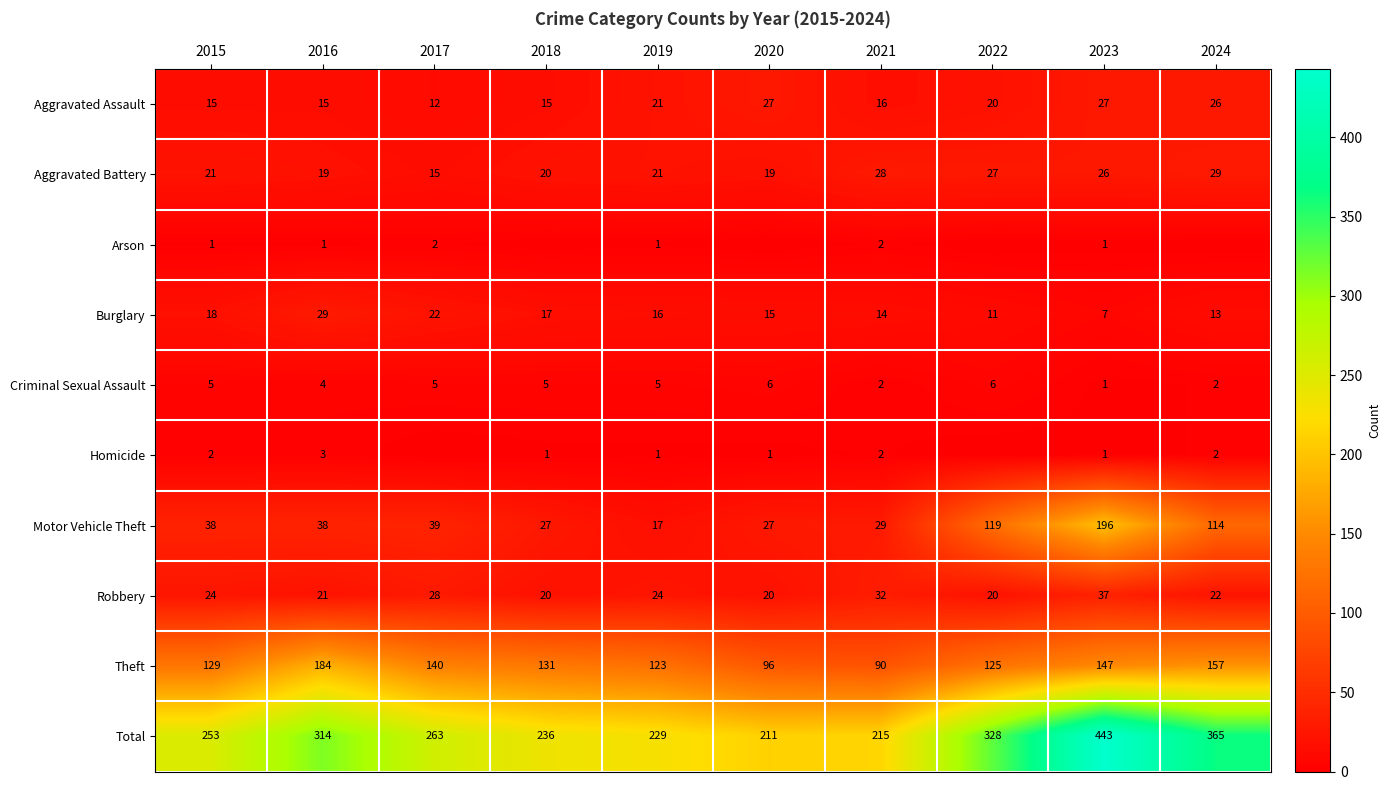

At which label is Theft closest to 137?

2017